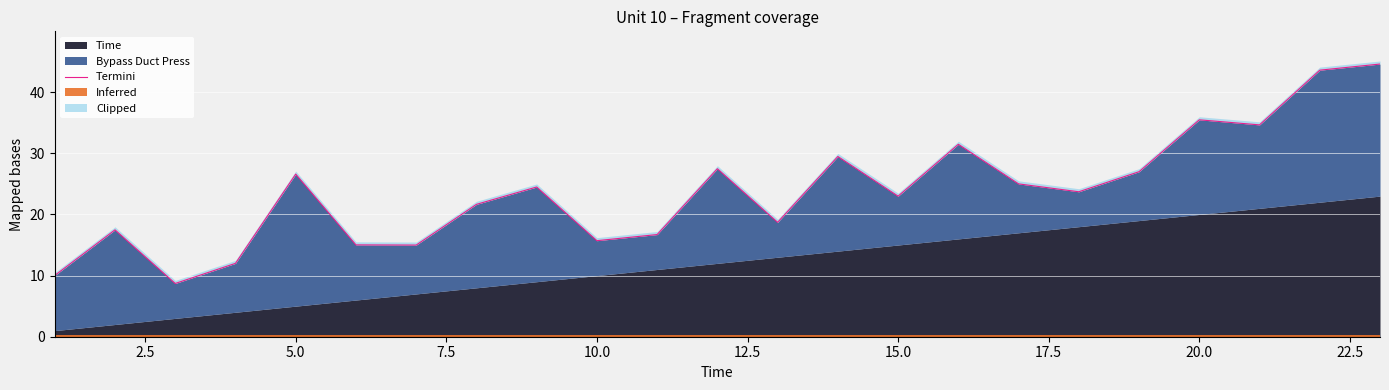

What is the smallest value displayed?

8.7